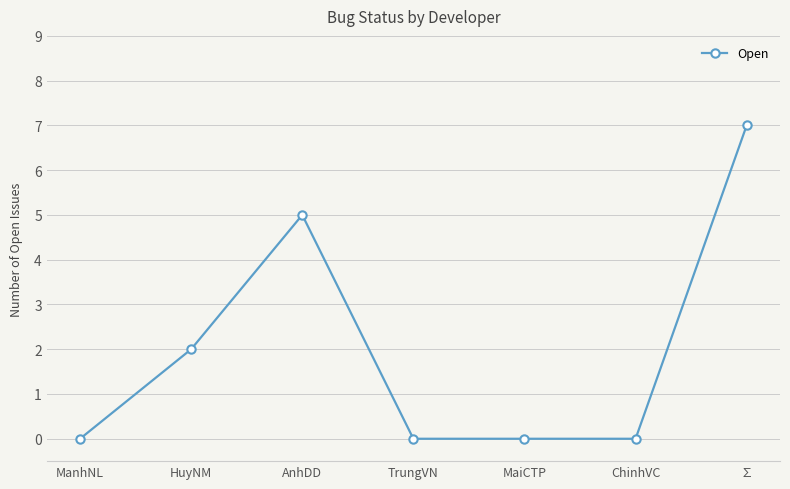

What is the average value?

2